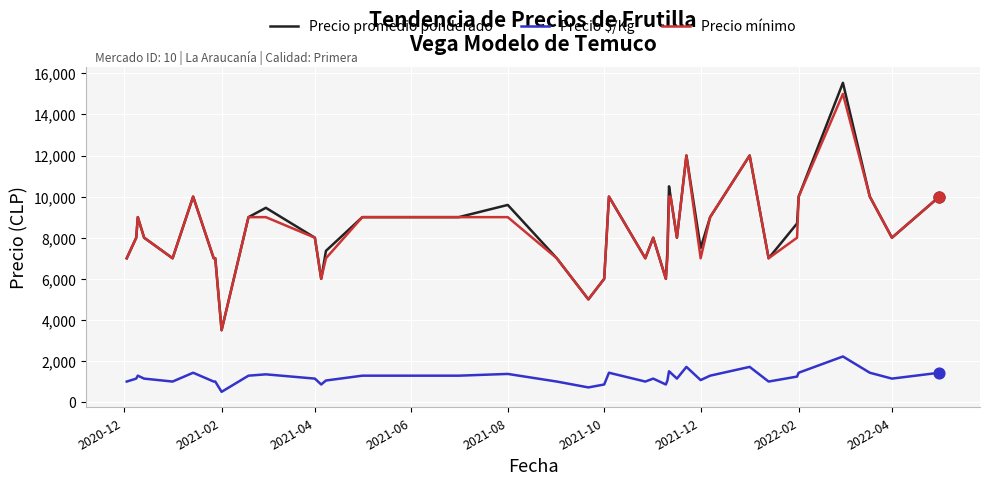

Which series has the widest spread of values?

Precio promedio ponderado